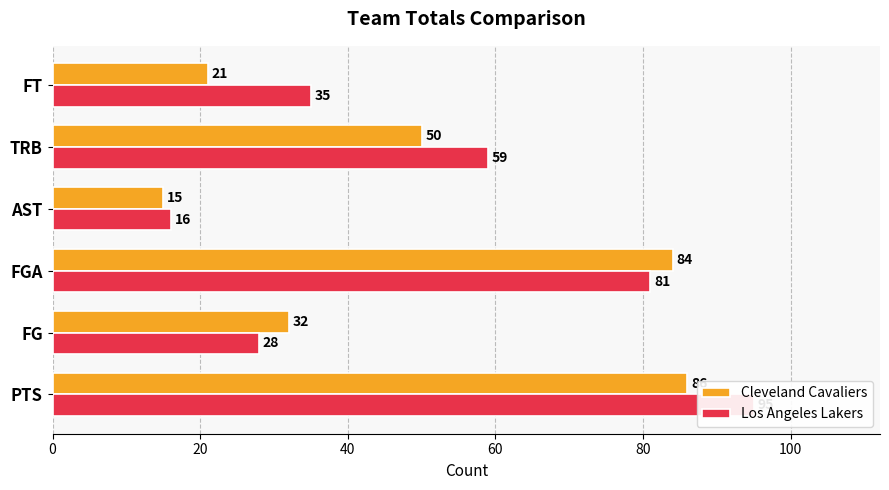

What is the average value of the Cleveland Cavaliers series?

48